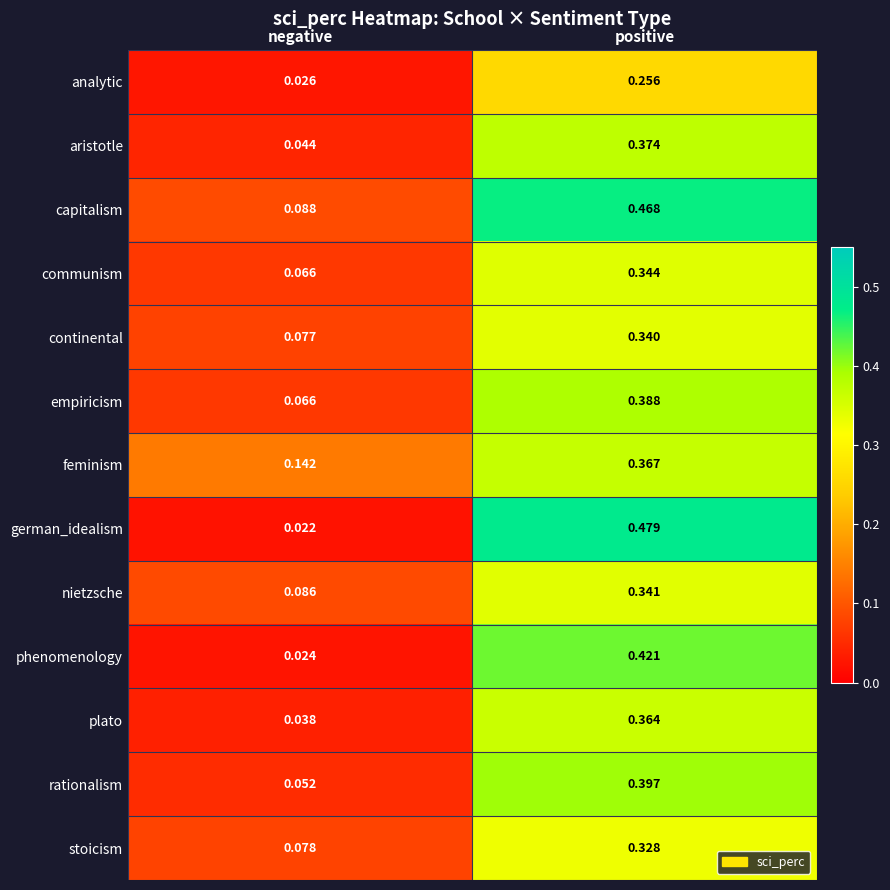

List the series in order of their peak value, highest first.

german_idealism, capitalism, phenomenology, rationalism, empiricism, aristotle, feminism, plato, communism, nietzsche, continental, stoicism, analytic